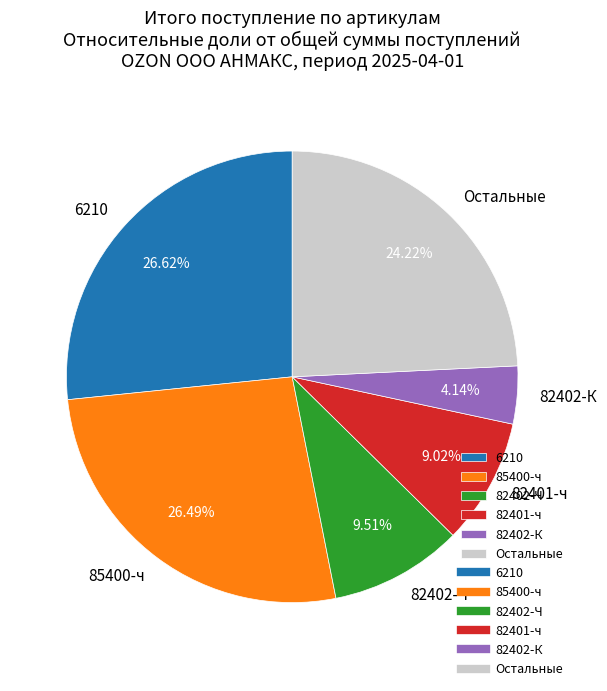

Is the sum of 6210 and 82402-К greater than half?

No